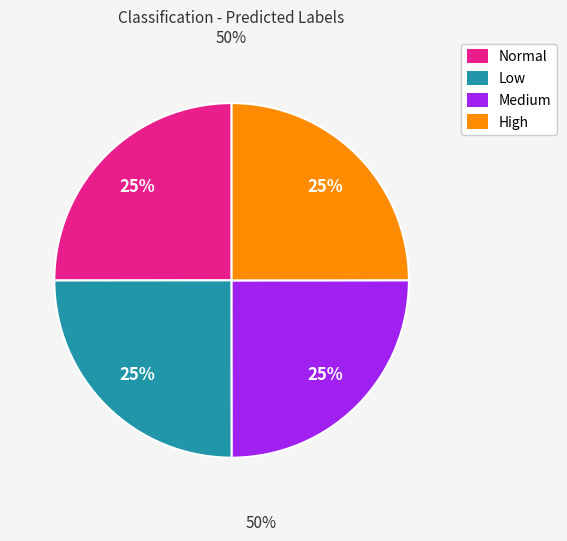

What percentage is the High slice, to the nearest percent?

25%